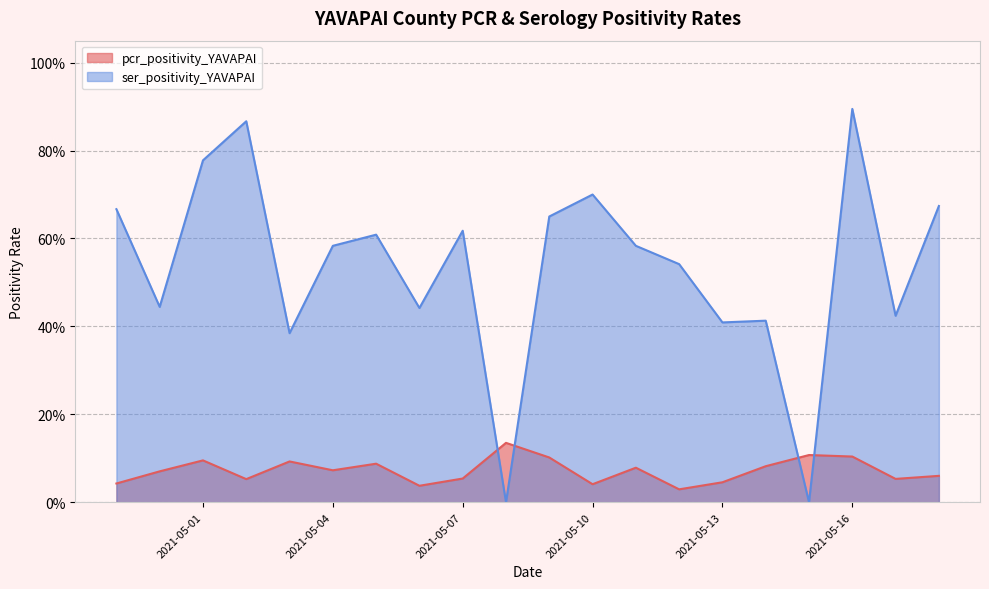

Rank the series by their maximum value, from lowest to highest.

pcr_positivity_YAVAPAI, ser_positivity_YAVAPAI